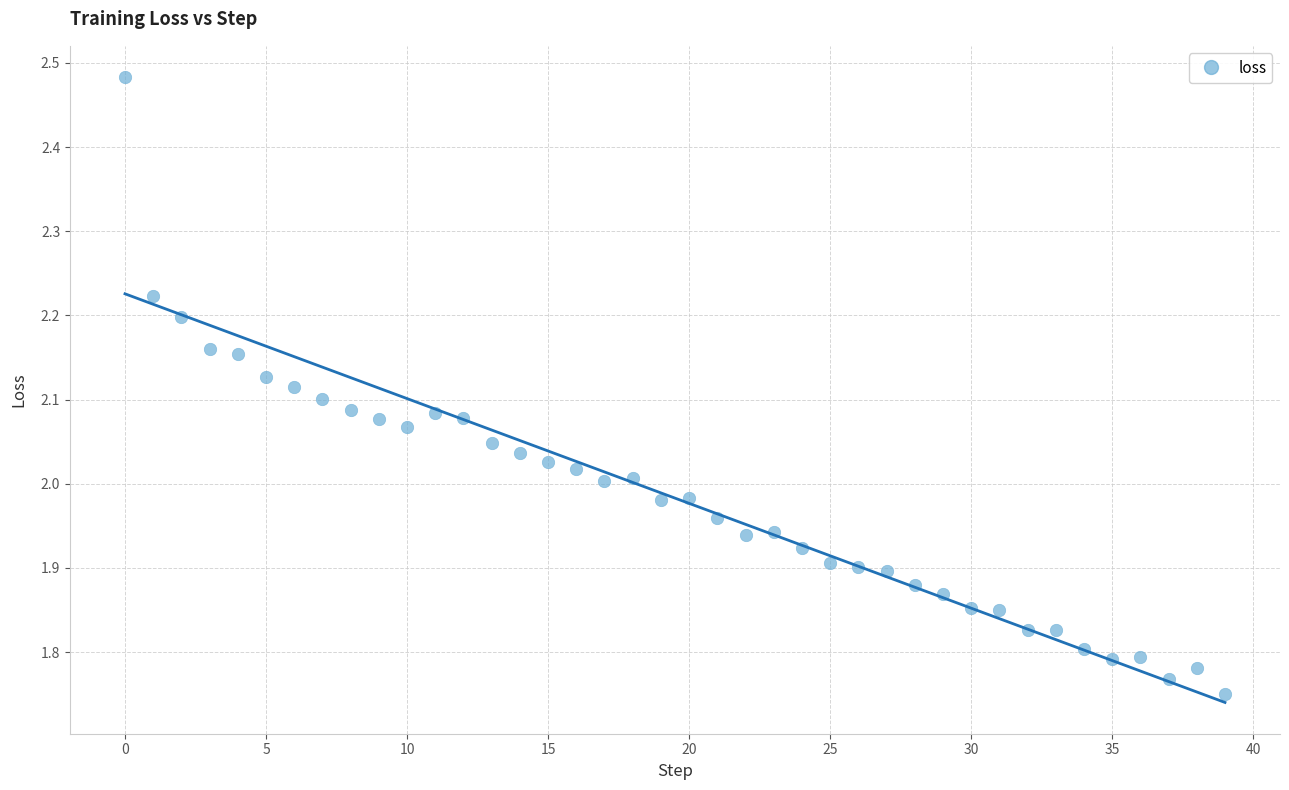

What is the range of Y values (max minus min)?

0.7